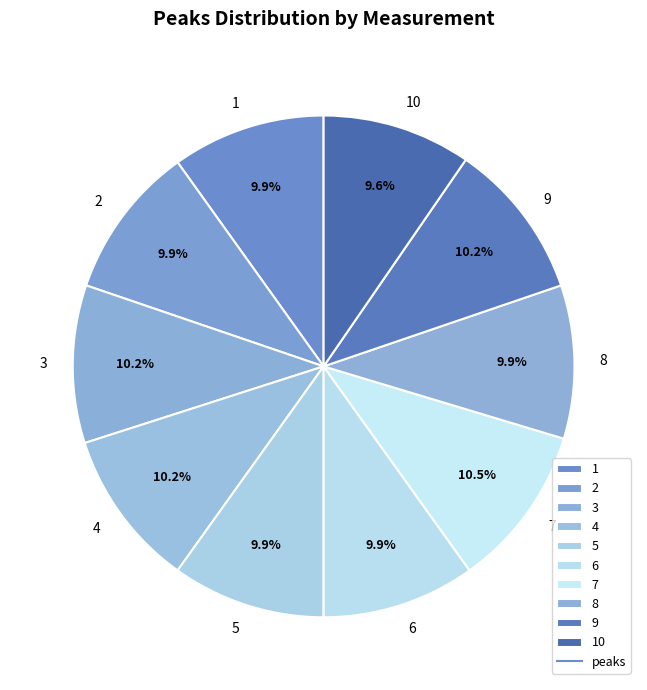

Does any single category account for the majority?

No